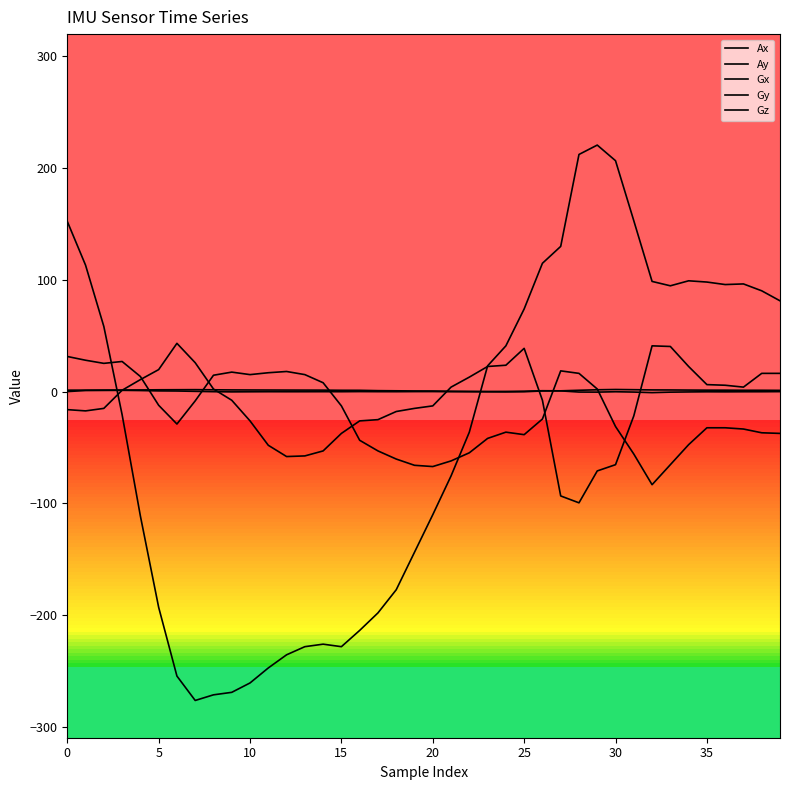

How many values in the Gx series exceed -29?

19